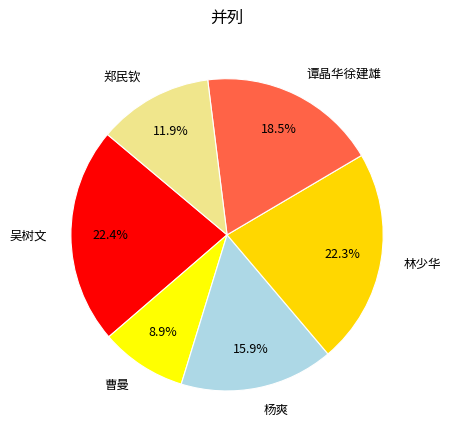

Which category has the smallest portion of the pie?

曹曼